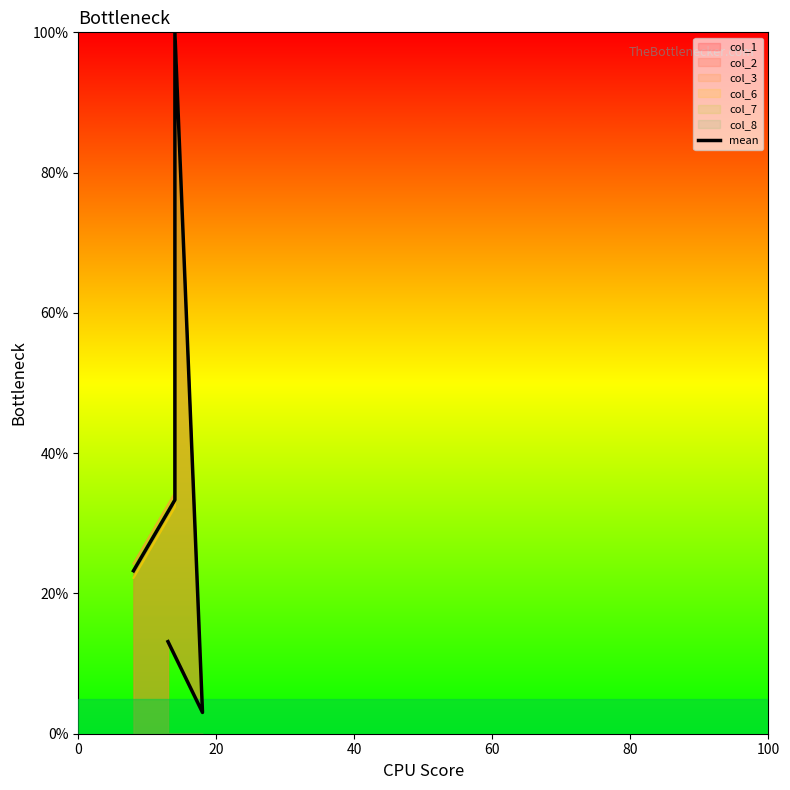

Approximately how many times larger is the value at 100 compared to 60?

1.0